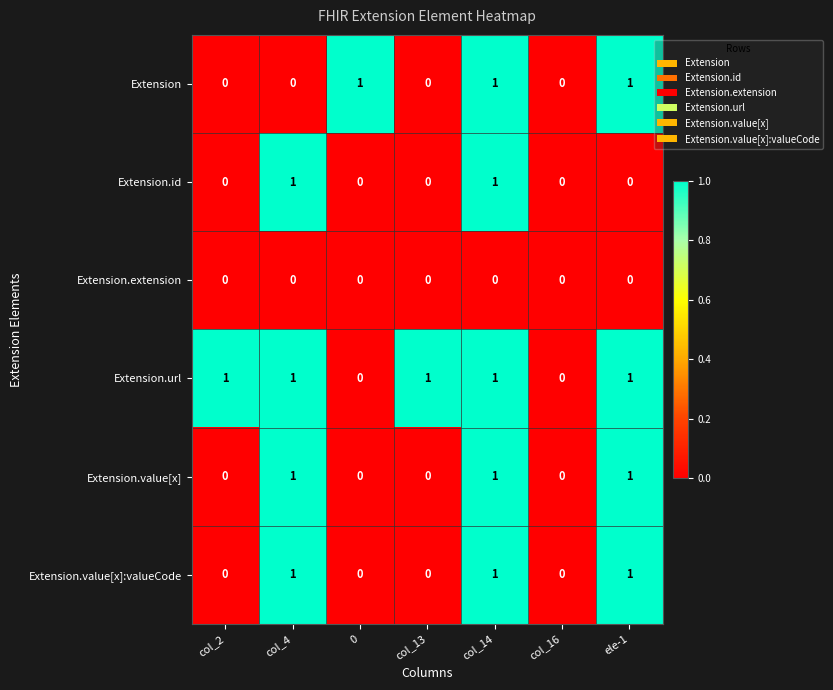

At which category is the sum across all series the highest?

col_14